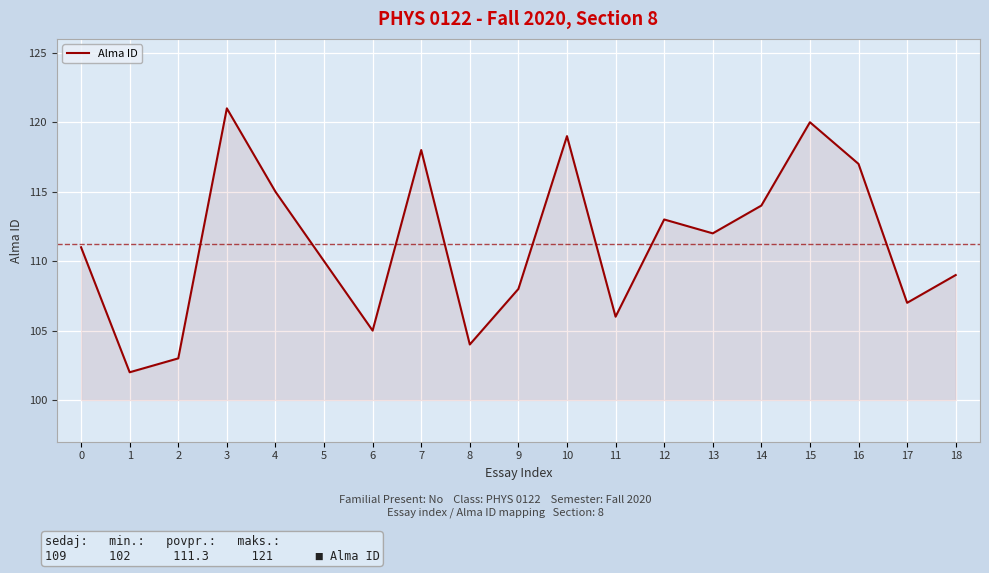

What is the sum of all values?

2114